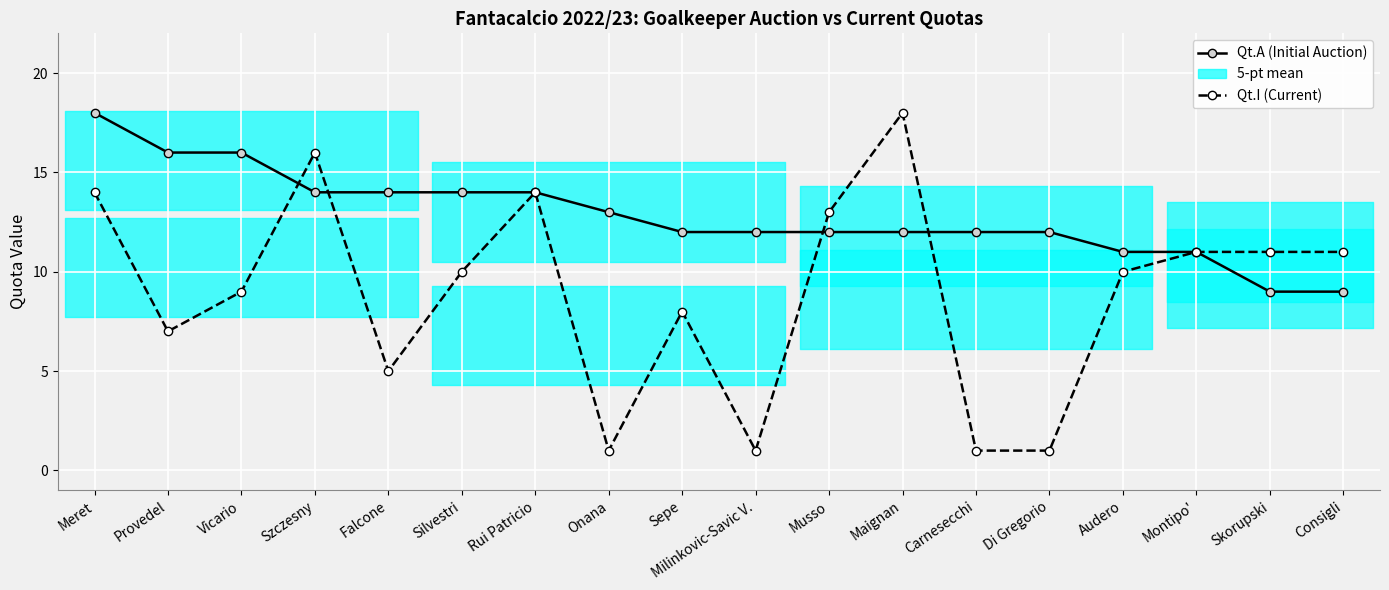

What is the difference between the maximum and minimum values in the Qt.I (Current) series?

17